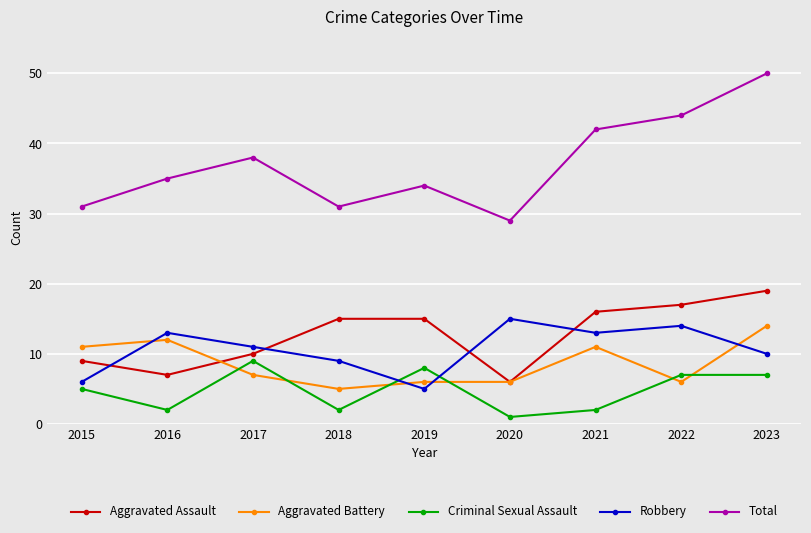

How many data points does each series have?

9